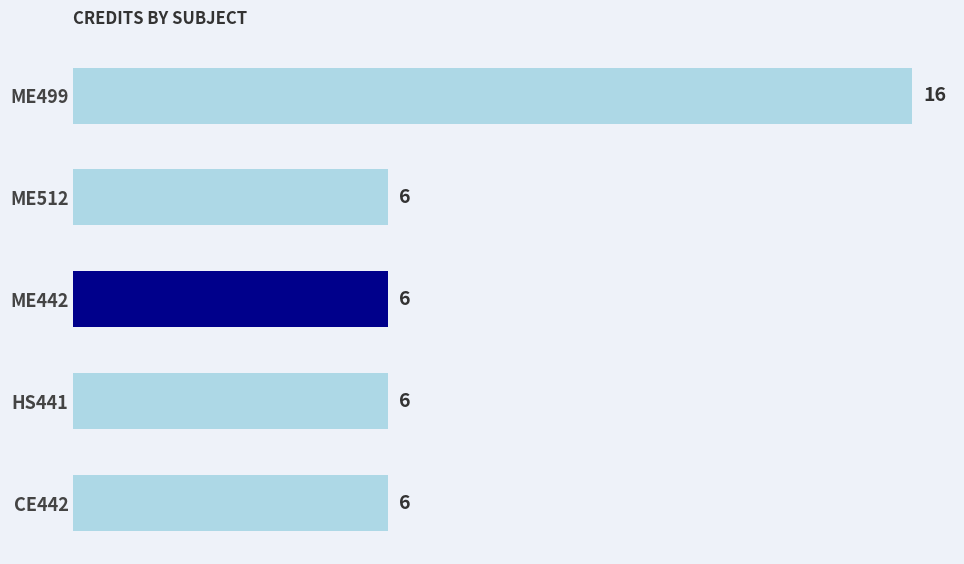

What is the sum of all values?

40